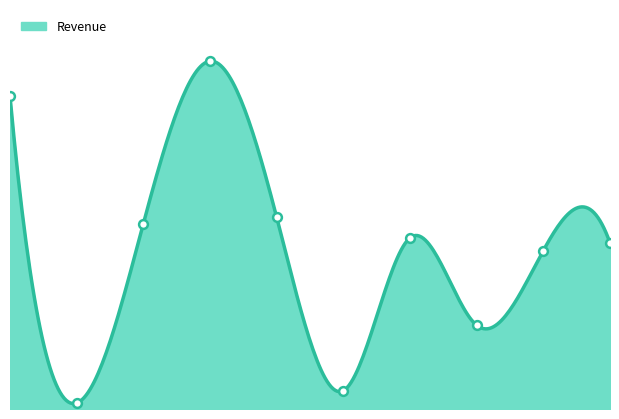

What is the change in value from 2021Q2 to 2021Q4?

+2211502